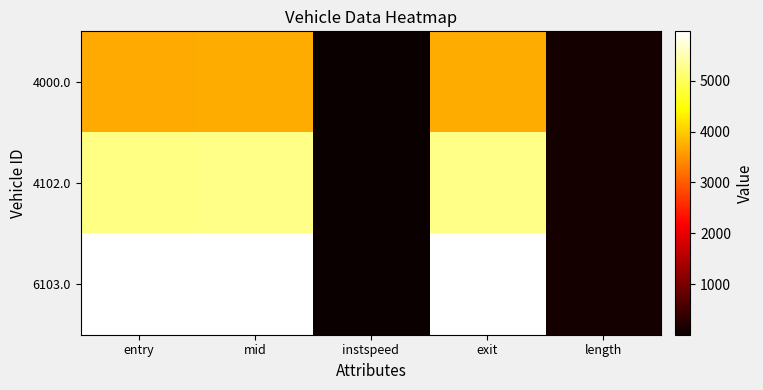

Reading right to left, what are all the values shown in this chart?

4000.0: length=112.4	exit=3717.6	instspeed=12.5	mid=3713.2	entry=3708.7
4102.0: length=112.4	exit=5250.7	instspeed=15.0	mid=5247.0	entry=5243.2
6103.0: length=112.4	exit=5966.8	instspeed=12.4	mid=5962.5	entry=5958.2